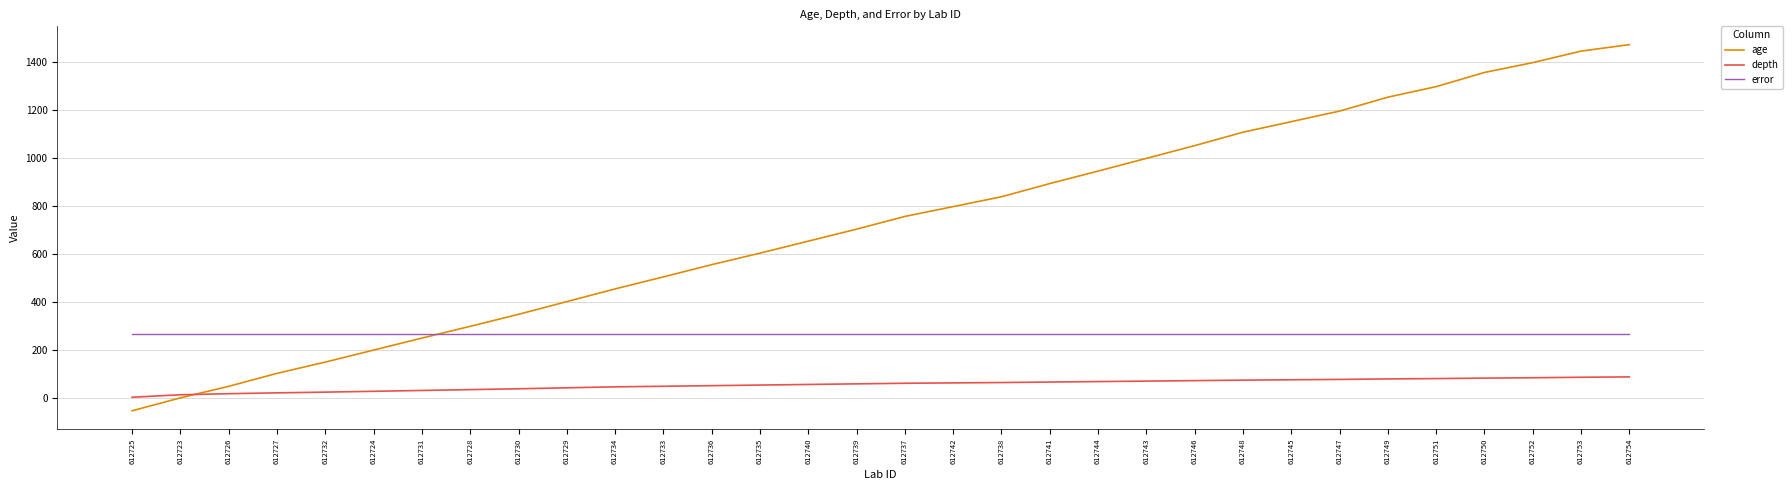

Which category has the lowest value across all series?

612725